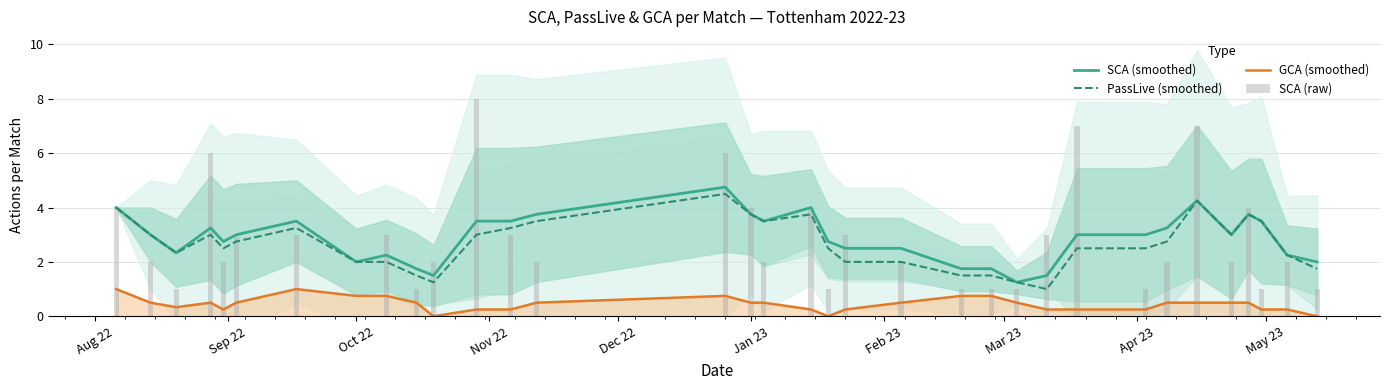

Which series has the widest spread of values?

SCA (raw)